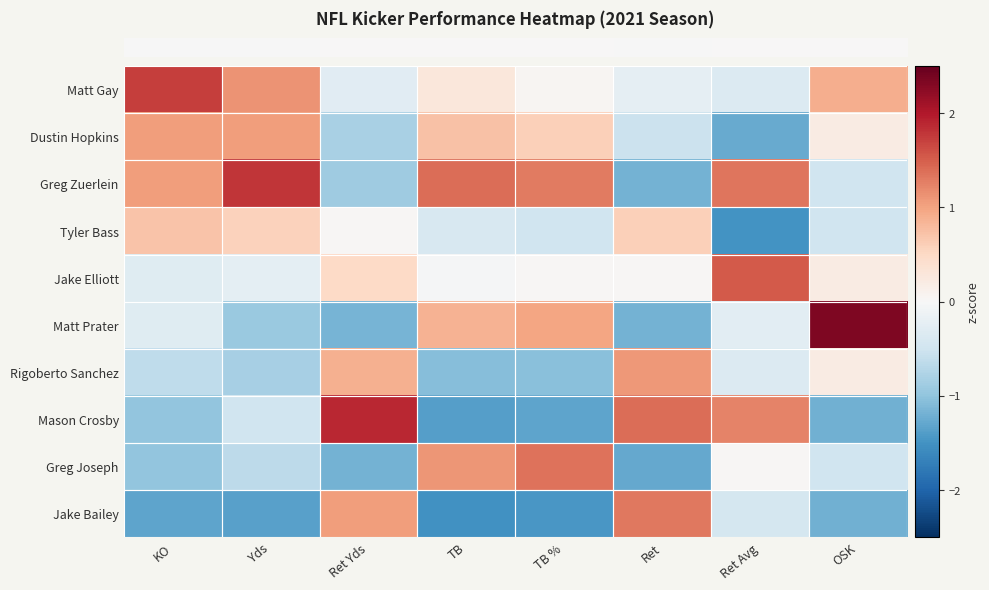

Reading left to right, extract all data points from this chart.

row_0: KO=1.7	Yds=1.1	Ret Yds=-0.3	TB=0.3	TB %=0.0	Ret=-0.2	Ret Avg=-0.3	OSK=0.9
row_1: KO=1.1	Yds=1.0	Ret Yds=-0.8	TB=0.7	TB %=0.6	Ret=-0.5	Ret Avg=-1.3	OSK=0.2
row_2: KO=1.1	Yds=1.8	Ret Yds=-0.9	TB=1.4	TB %=1.3	Ret=-1.2	Ret Avg=1.3	OSK=-0.5
row_3: KO=0.7	Yds=0.6	Ret Yds=0.0	TB=-0.4	TB %=-0.5	Ret=0.6	Ret Avg=-1.5	OSK=-0.5
row_4: KO=-0.3	Yds=-0.2	Ret Yds=0.5	TB=-0.0	TB %=0.0	Ret=0.0	Ret Avg=1.5	OSK=0.2
row_5: KO=-0.3	Yds=-0.9	Ret Yds=-1.2	TB=0.9	TB %=1.0	Ret=-1.2	Ret Avg=-0.3	OSK=2.3
row_6: KO=-0.6	Yds=-0.8	Ret Yds=0.9	TB=-1.1	TB %=-1.0	Ret=1.1	Ret Avg=-0.3	OSK=0.2
row_7: KO=-1.0	Yds=-0.5	Ret Yds=1.9	TB=-1.4	TB %=-1.3	Ret=1.4	Ret Avg=1.2	OSK=-1.2
row_8: KO=-1.0	Yds=-0.7	Ret Yds=-1.2	TB=1.1	TB %=1.4	Ret=-1.3	Ret Avg=0.0	OSK=-0.5
row_9: KO=-1.3	Yds=-1.4	Ret Yds=1.1	TB=-1.5	TB %=-1.4	Ret=1.3	Ret Avg=-0.4	OSK=-1.2